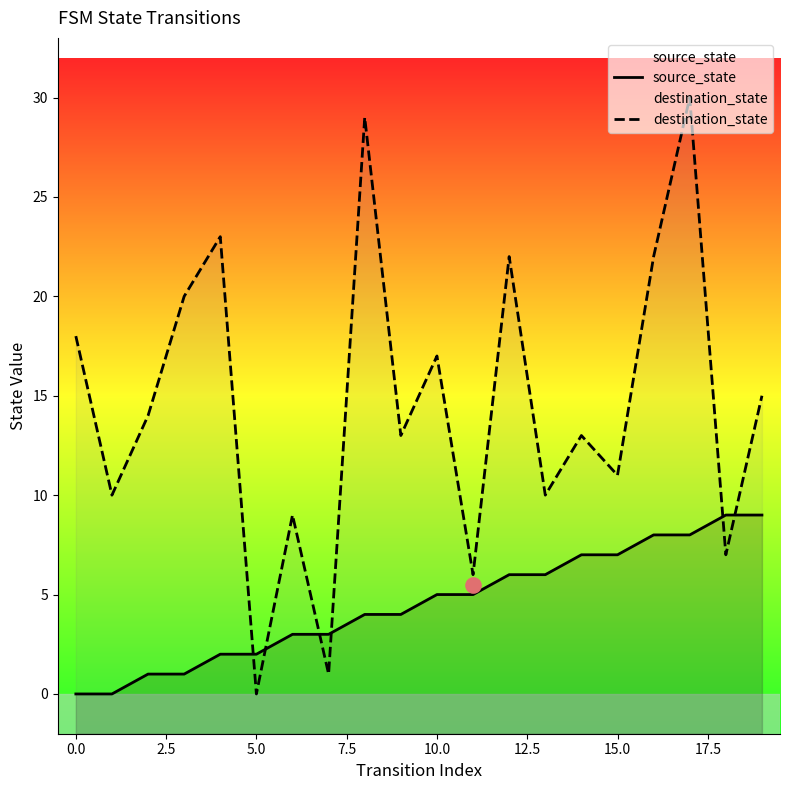

Which series has the largest total across all categories?

destination_state